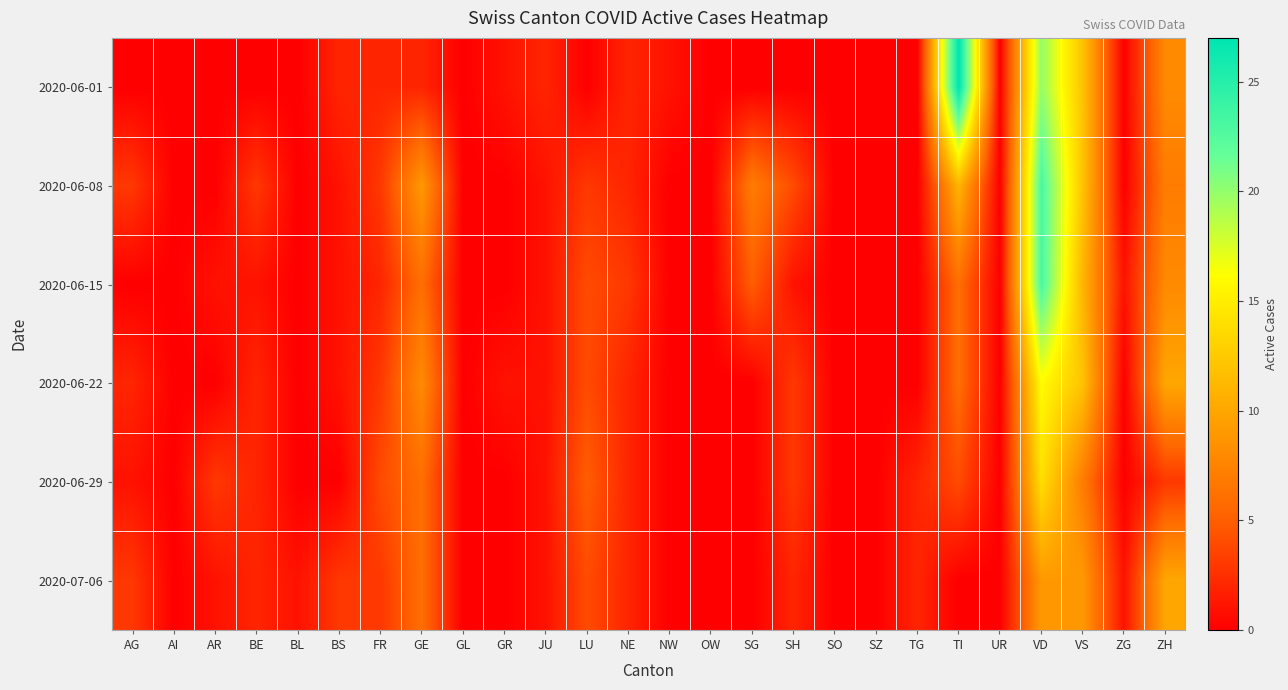

Count the number of data series in this chart.

6